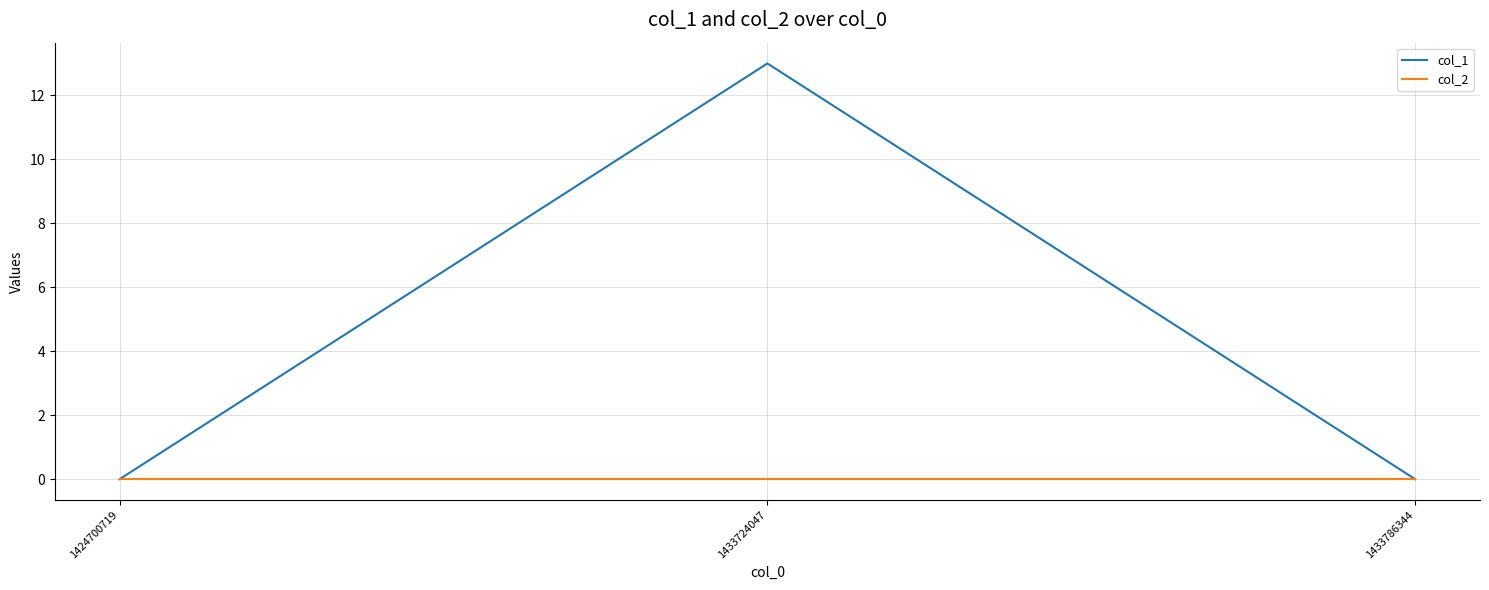

Reading left to right, list all the values displayed in this chart.

col_1: 1424700719=0	1433724047=13	1433786344=0
col_2: 1424700719=0	1433724047=0	1433786344=0